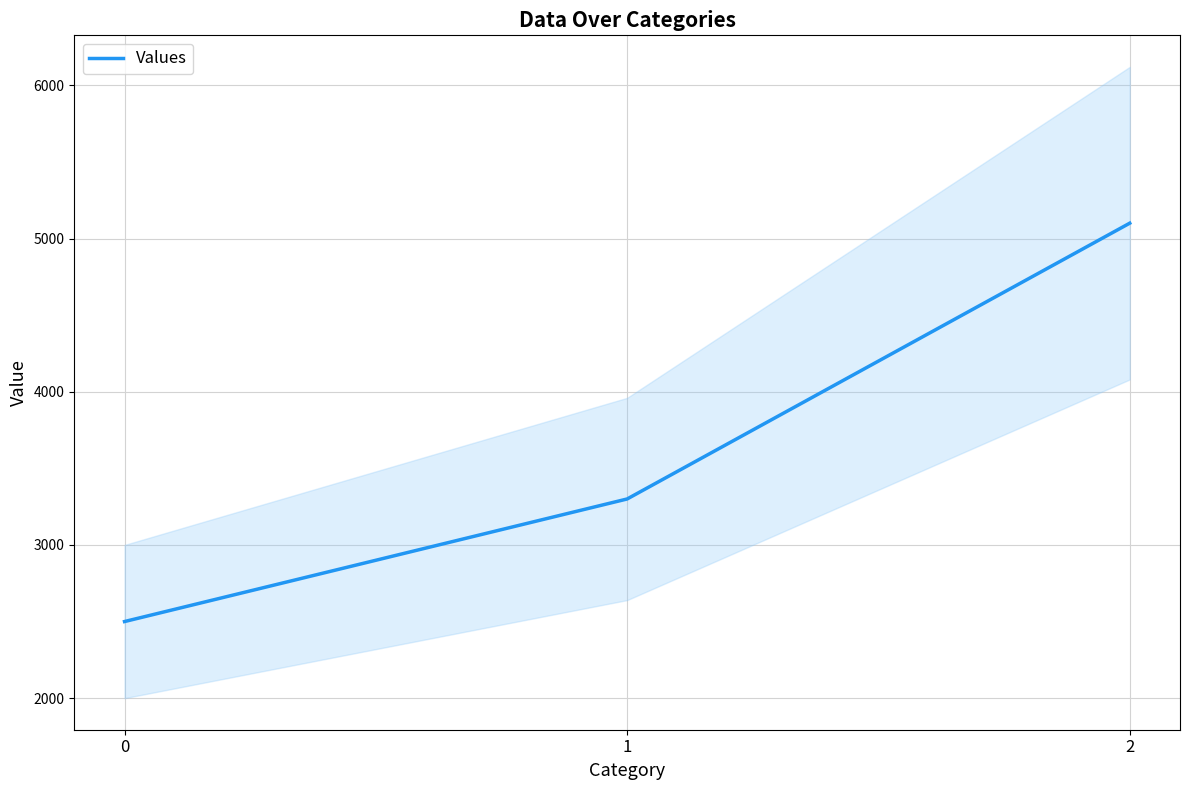

What is the average value?

3633